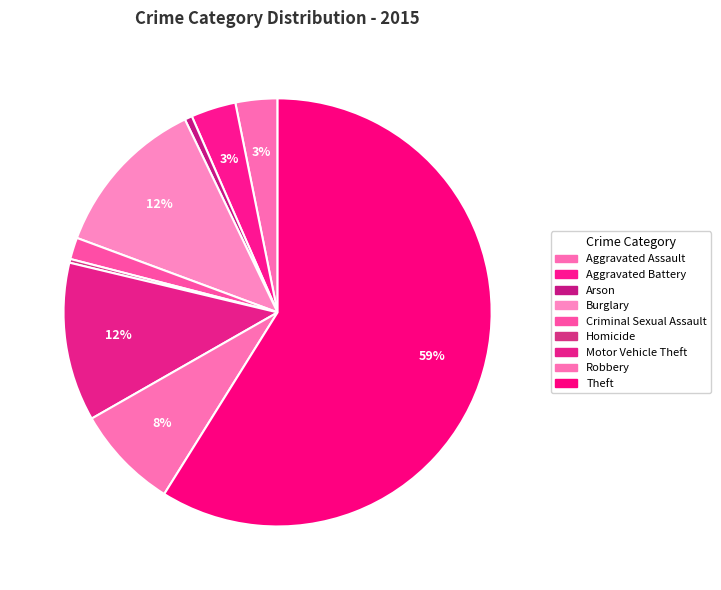

How many segments does this pie chart have?

9